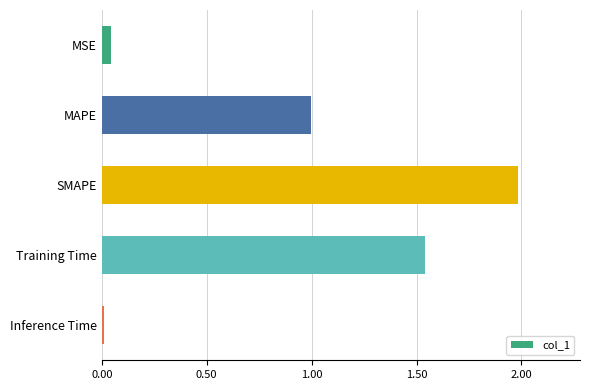

Rank the categories by value from highest to lowest.

SMAPE, Training Time, MAPE, MSE, Inference Time